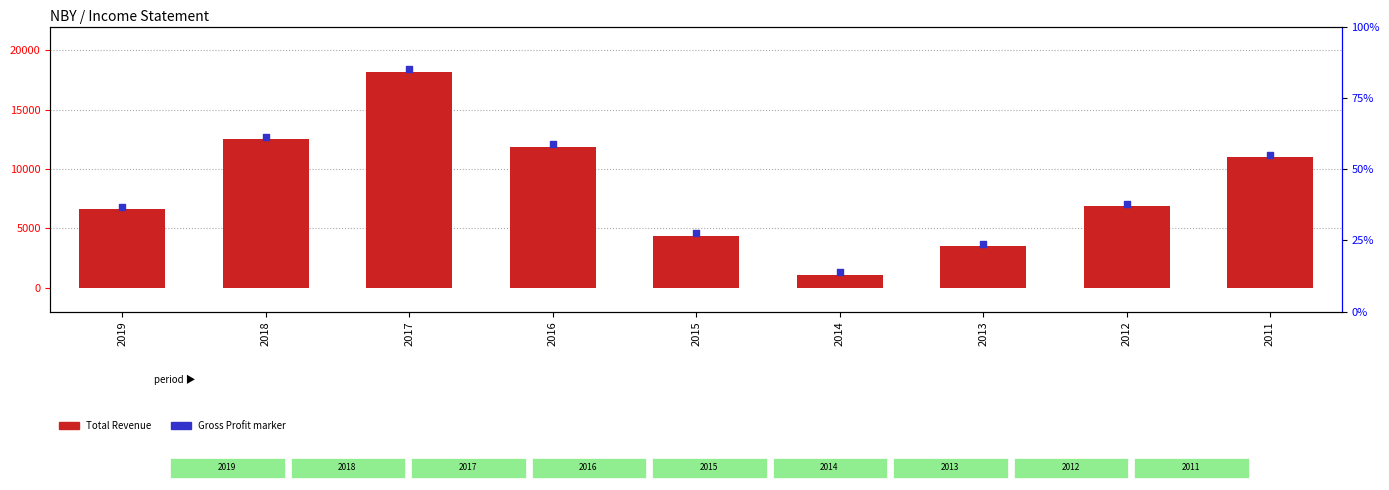

Which series has the widest spread of Y values?

Total Revenue